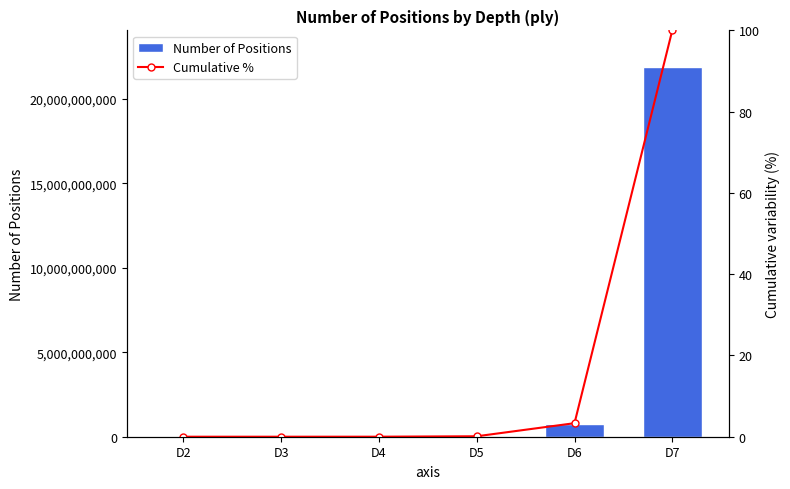

Between D3 and D7, which series saw the biggest shift?

Number of Positions